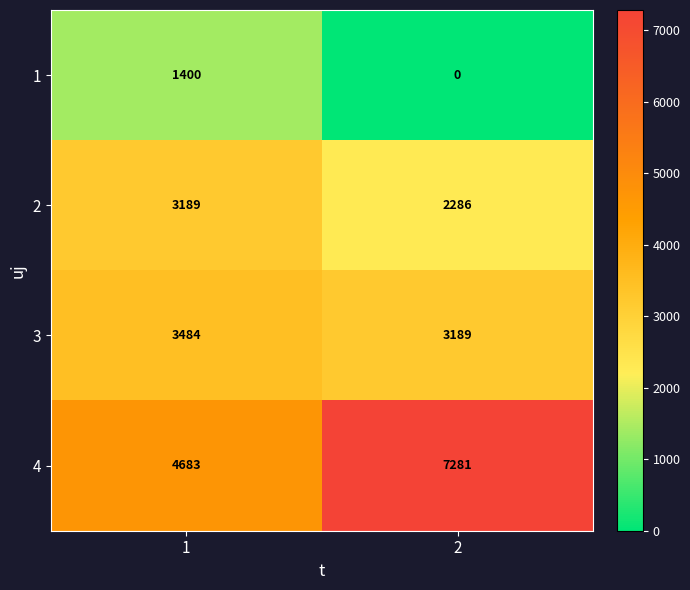

Which series has the largest total across all categories?

4